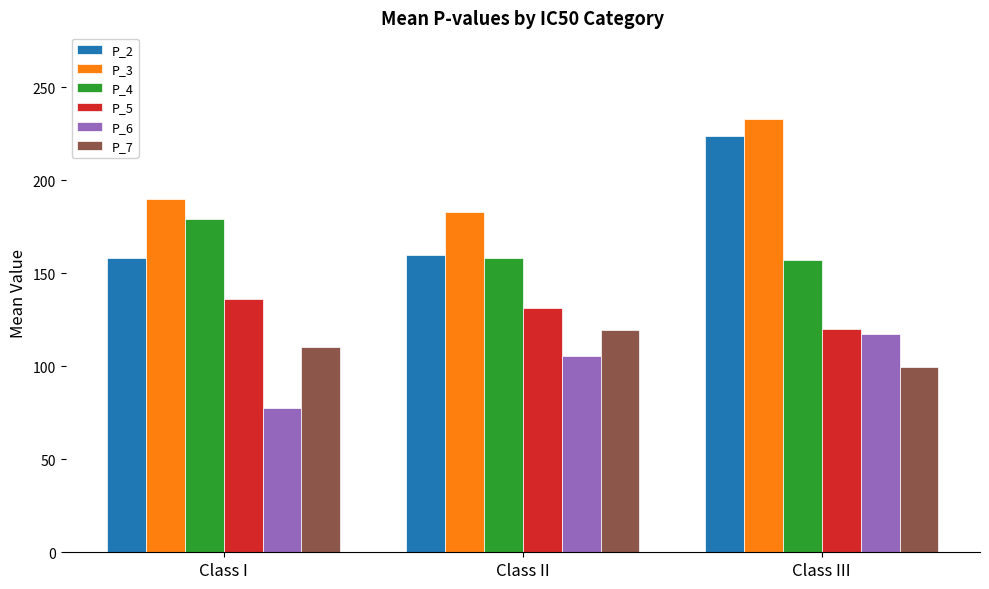

What is the difference between the maximum and minimum values in the P_3 series?

50.3